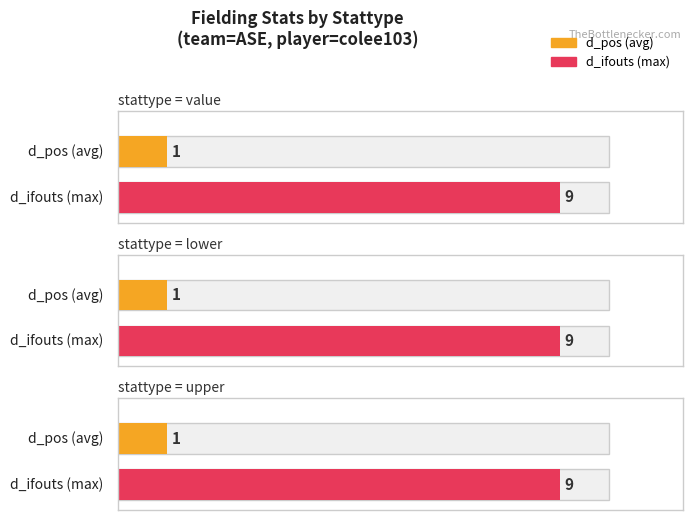

What position from the right is upper?

1